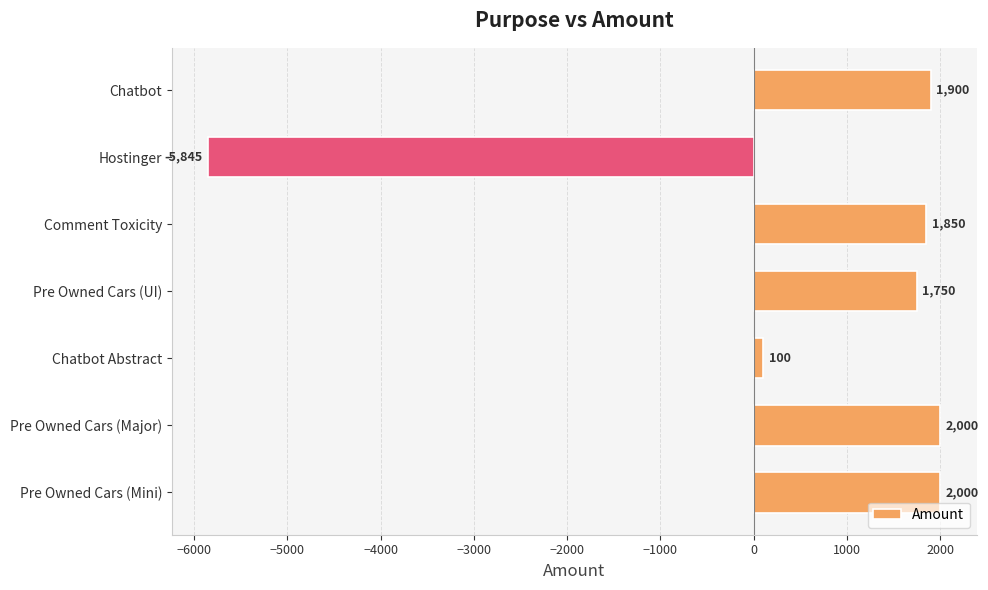

At which label is the value closest to -1922?

Chatbot Abstract